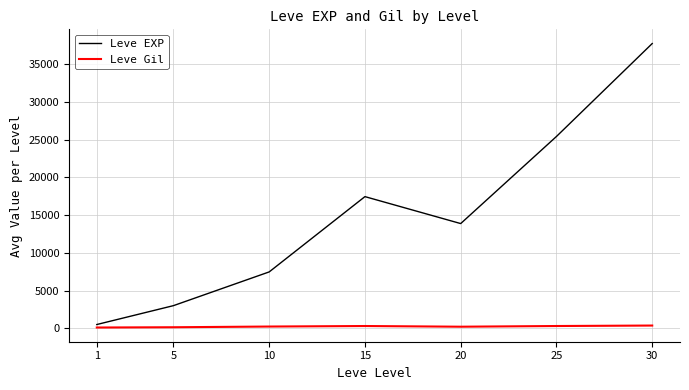

At how many categories does at least one series exceed 21597?

2